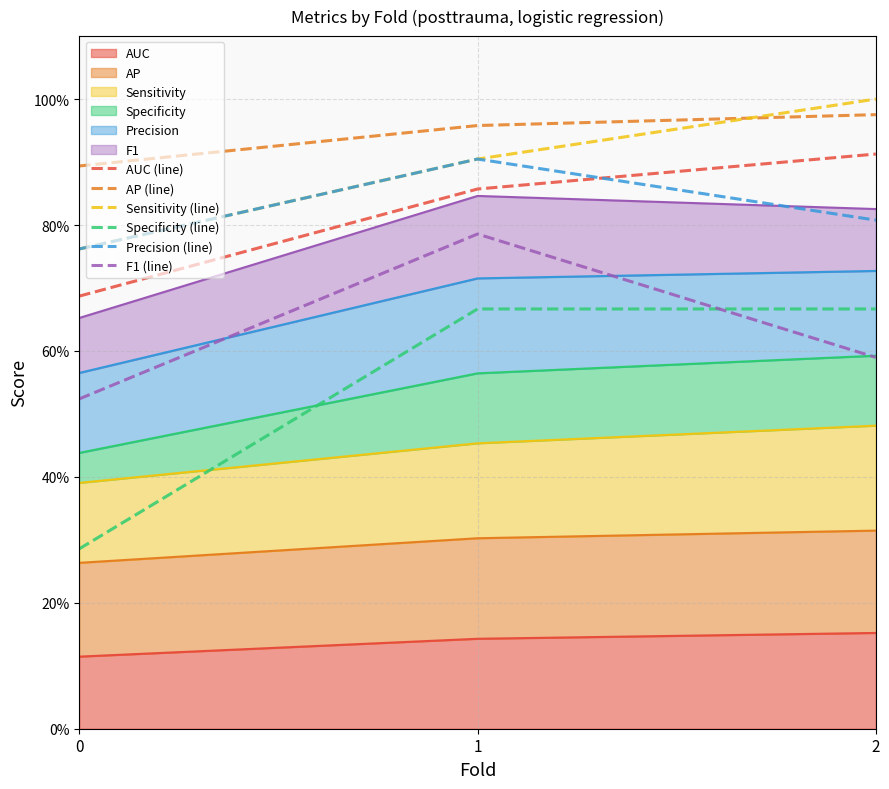

Reading left to right, extract all data points from this chart.

AUC (line): 0=0.7	1=0.9	2=0.9
AP (line): 0=0.9	1=1.0	2=1.0
Sensitivity (line): 0=0.8	1=0.9	2=1.0
Specificity (line): 0=0.3	1=0.7	2=0.7
Precision (line): 0=0.8	1=0.9	2=0.8
F1 (line): 0=0.5	1=0.8	2=0.6